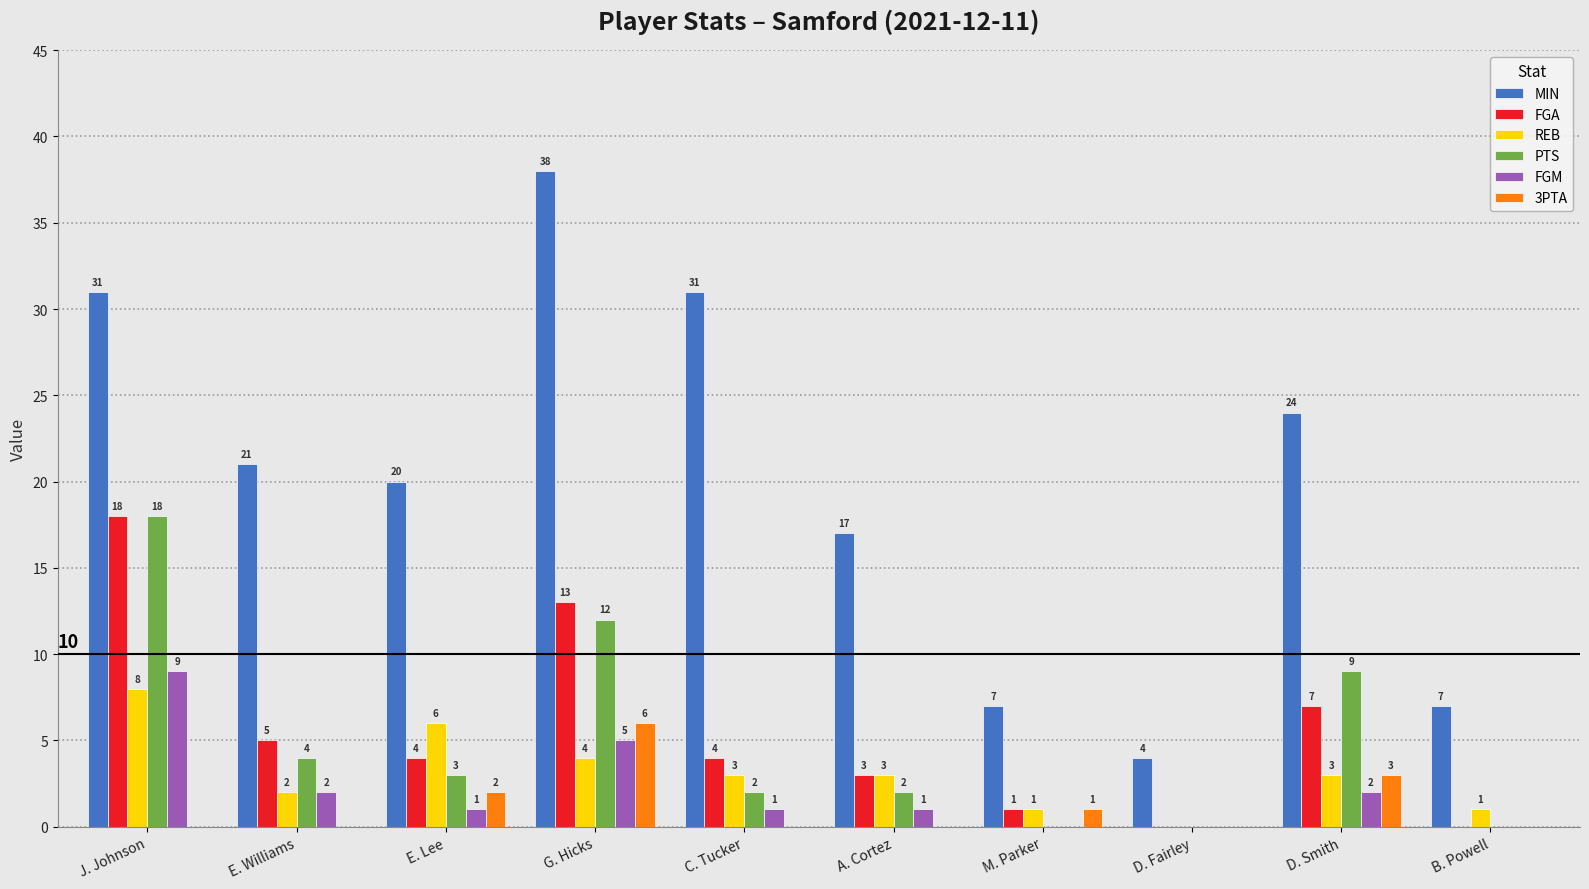

The value of REB at E. Williams is 2. True or false?

True